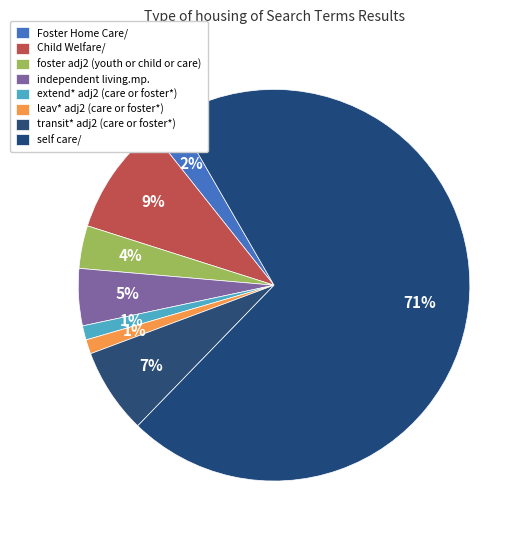

How many segments does this pie chart have?

8